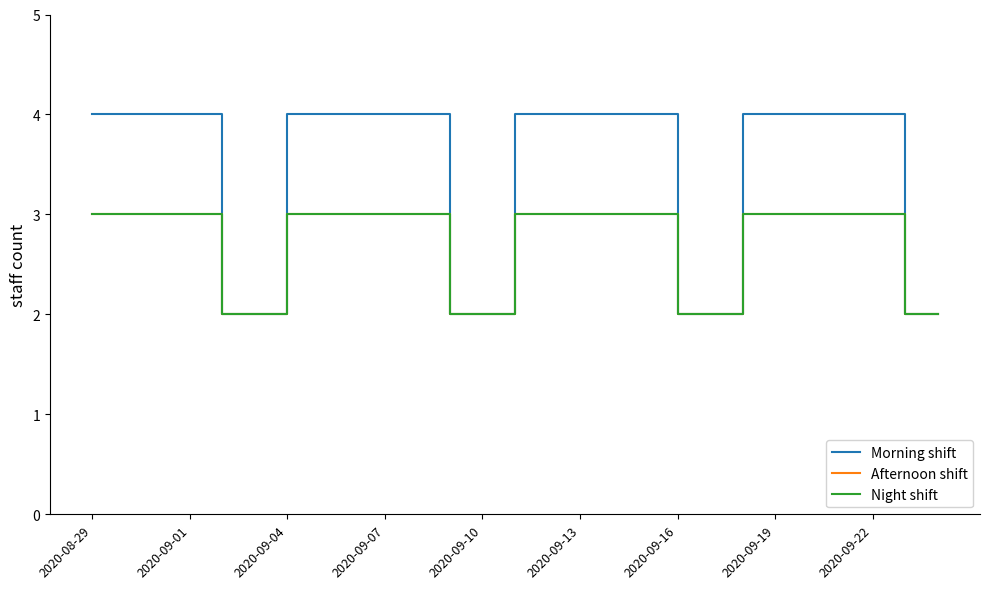

Does the chart display data point markers on the line(s)?

No